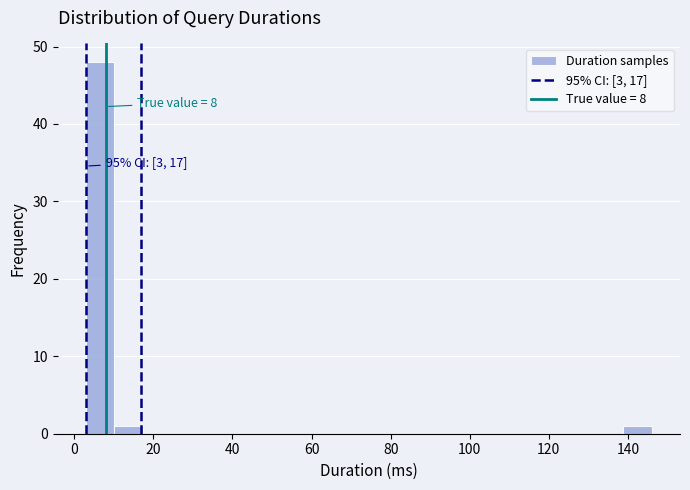

Read against the x-axis, roughly where is the centre of the tallest bar?

6